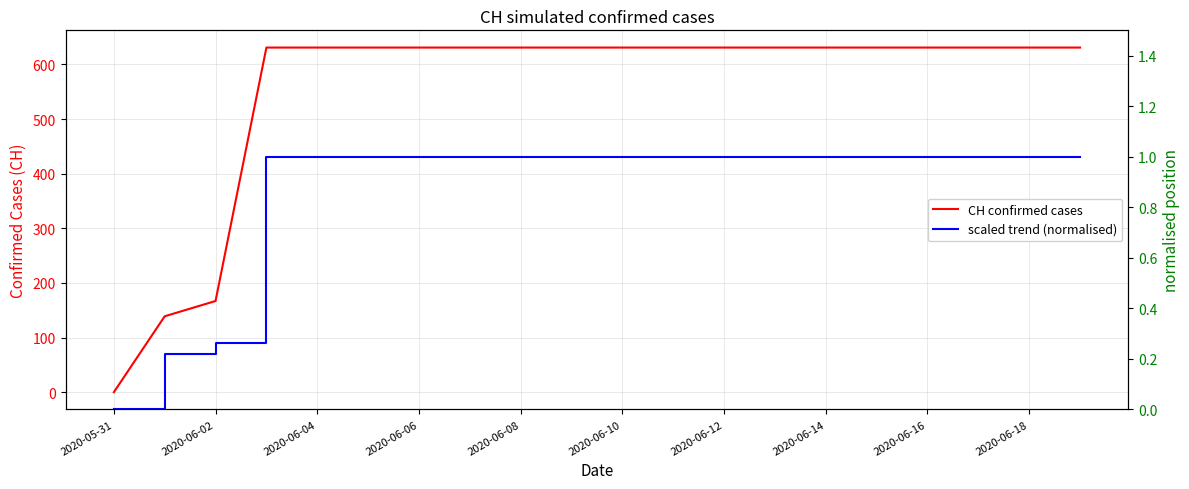

True or false: CH confirmed cases has a value of 631.0 at 2020-06-18.

True